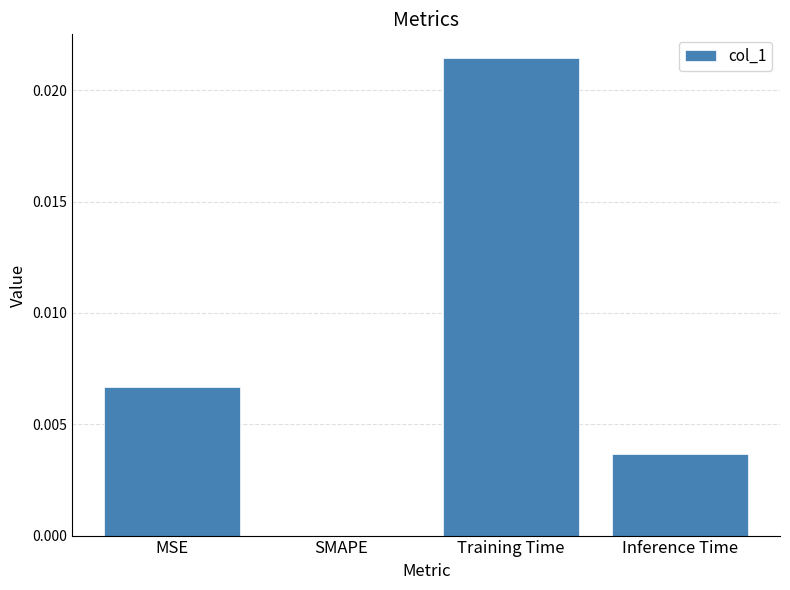

Which has a higher value, SMAPE or Inference Time?

Inference Time